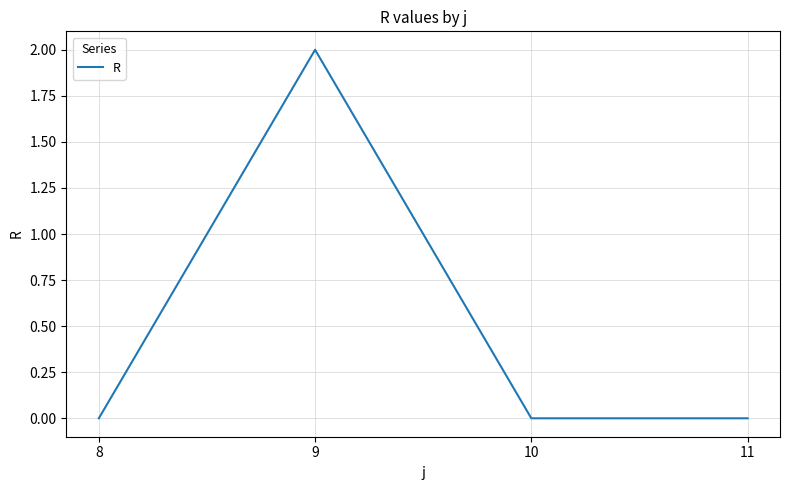

Reading left to right, extract all data points from this chart.

8=0	9=2	10=0	11=0